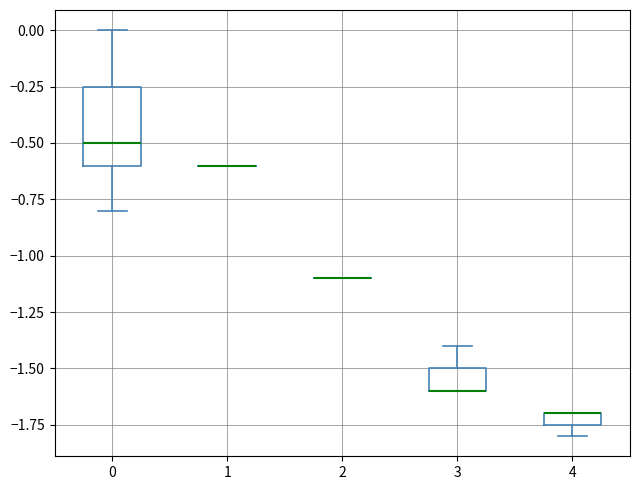

Comparing the boxes themselves (not the whiskers), which one is the tallest?

0